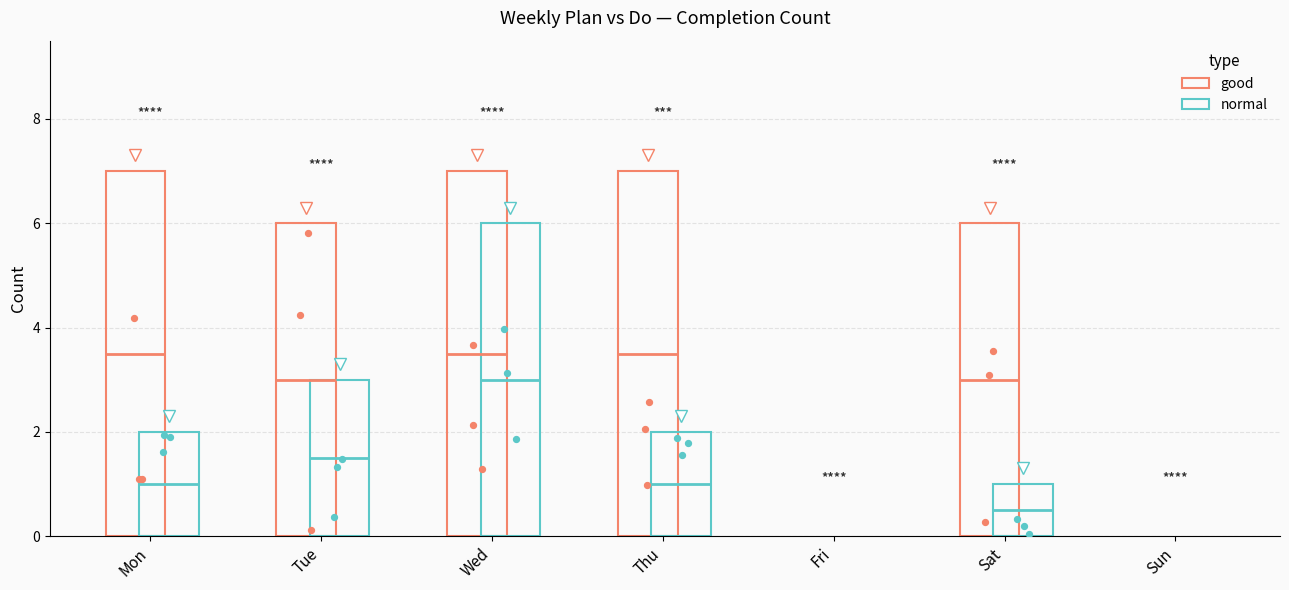

Which series has the largest total across all categories?

good